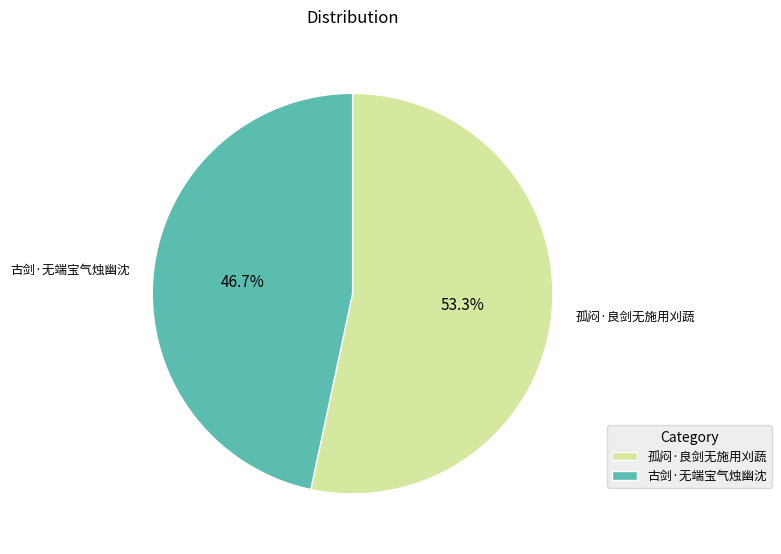

To the nearest percent, what portion does 孤闷·良剑无施用刈蔬 represent?

53%